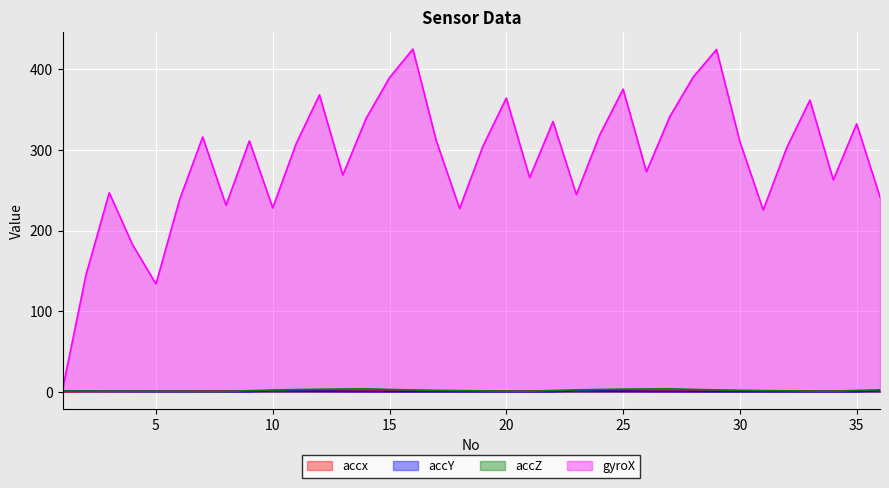

True or false: accx has more than 0 points higher than both neighbors.

True